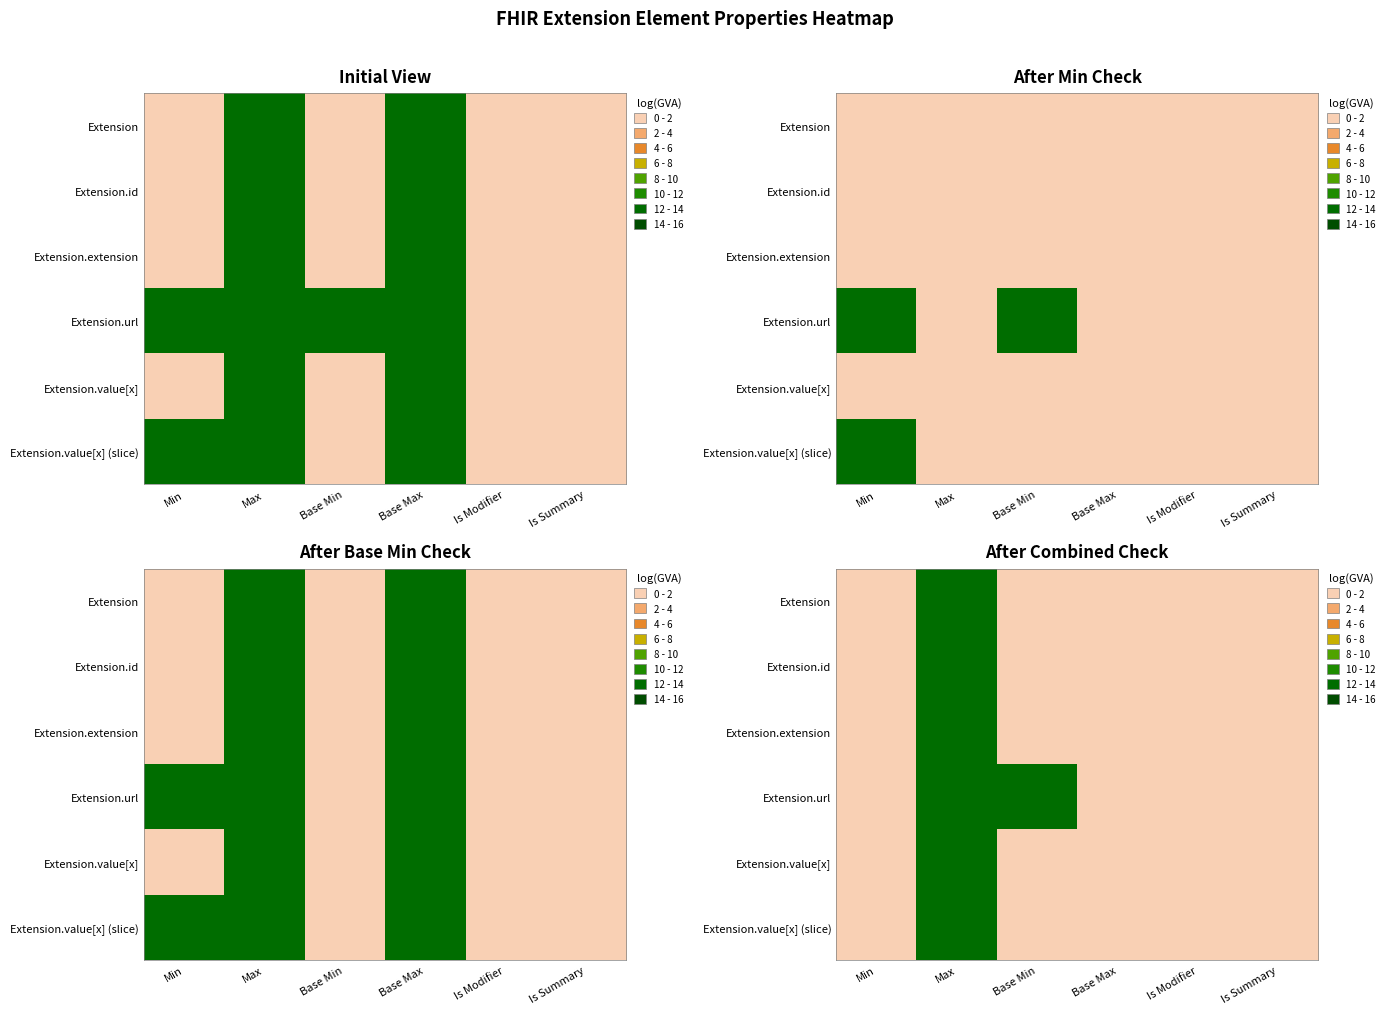

List the series in order of their peak value, highest first.

Extension, Extension.id, Extension.extension, Extension.url, Extension.value[x], Extension.value[x] (slice)